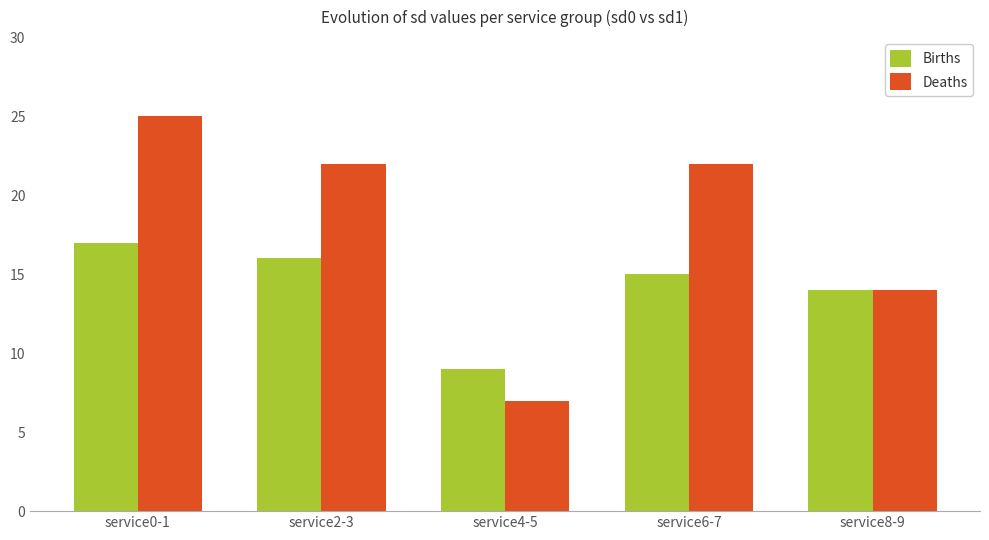

True or false: Births has a value of 4 at service4-5.

False